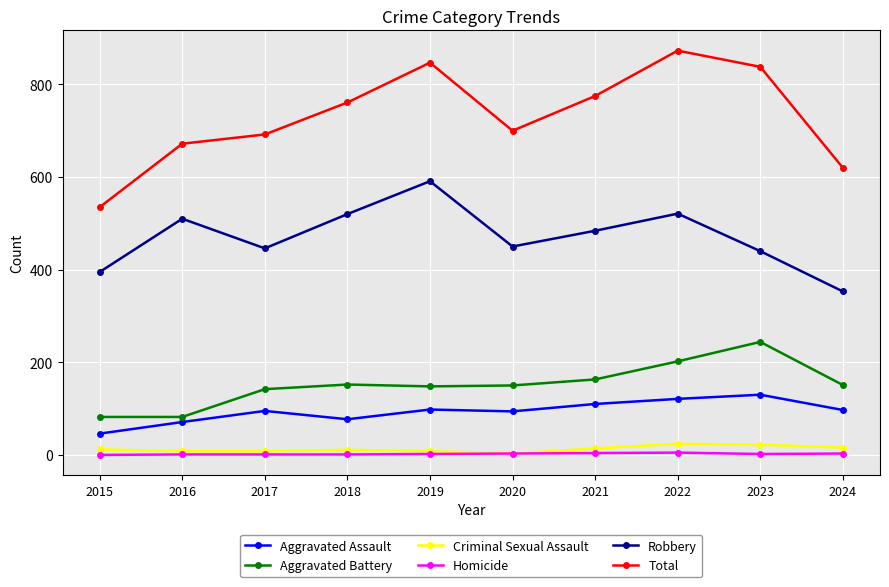

True or false: Aggravated Battery has a value of 202 at 2022.

True